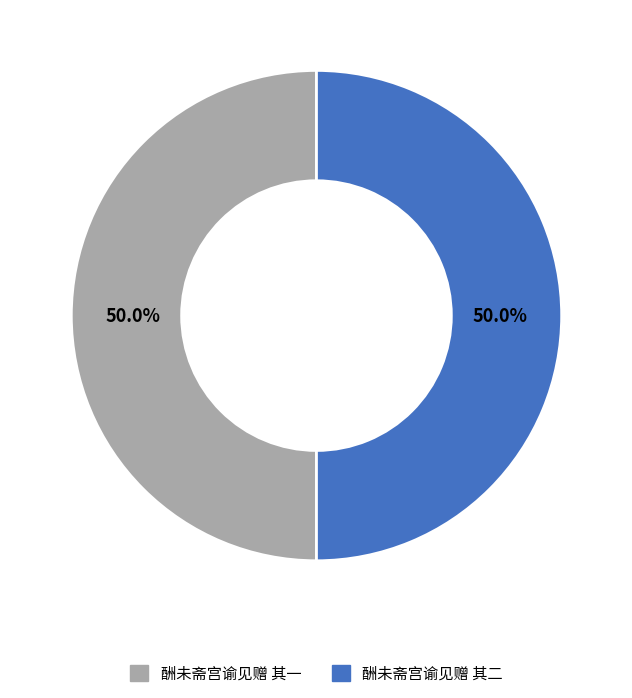

How many slices are in this pie chart?

2